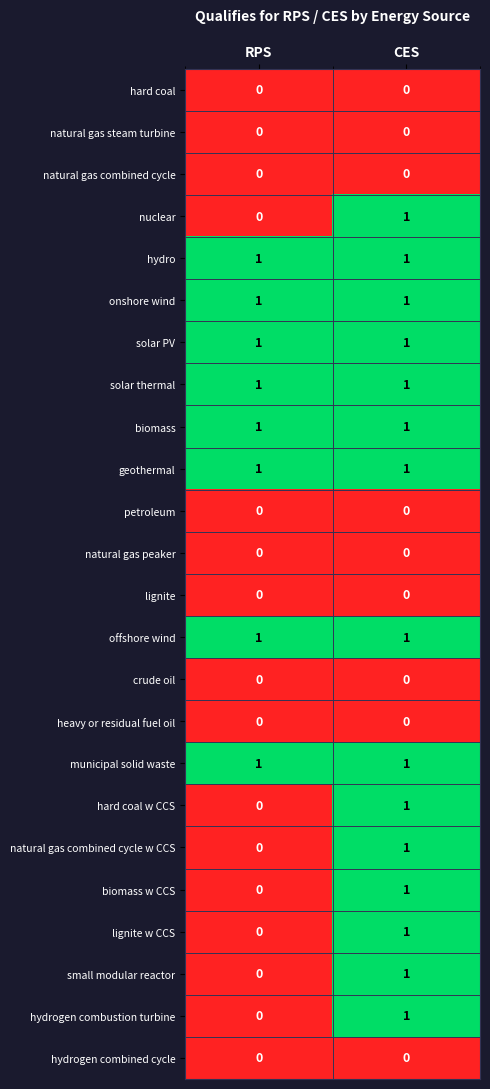

What is the total value across all series at RPS?

8